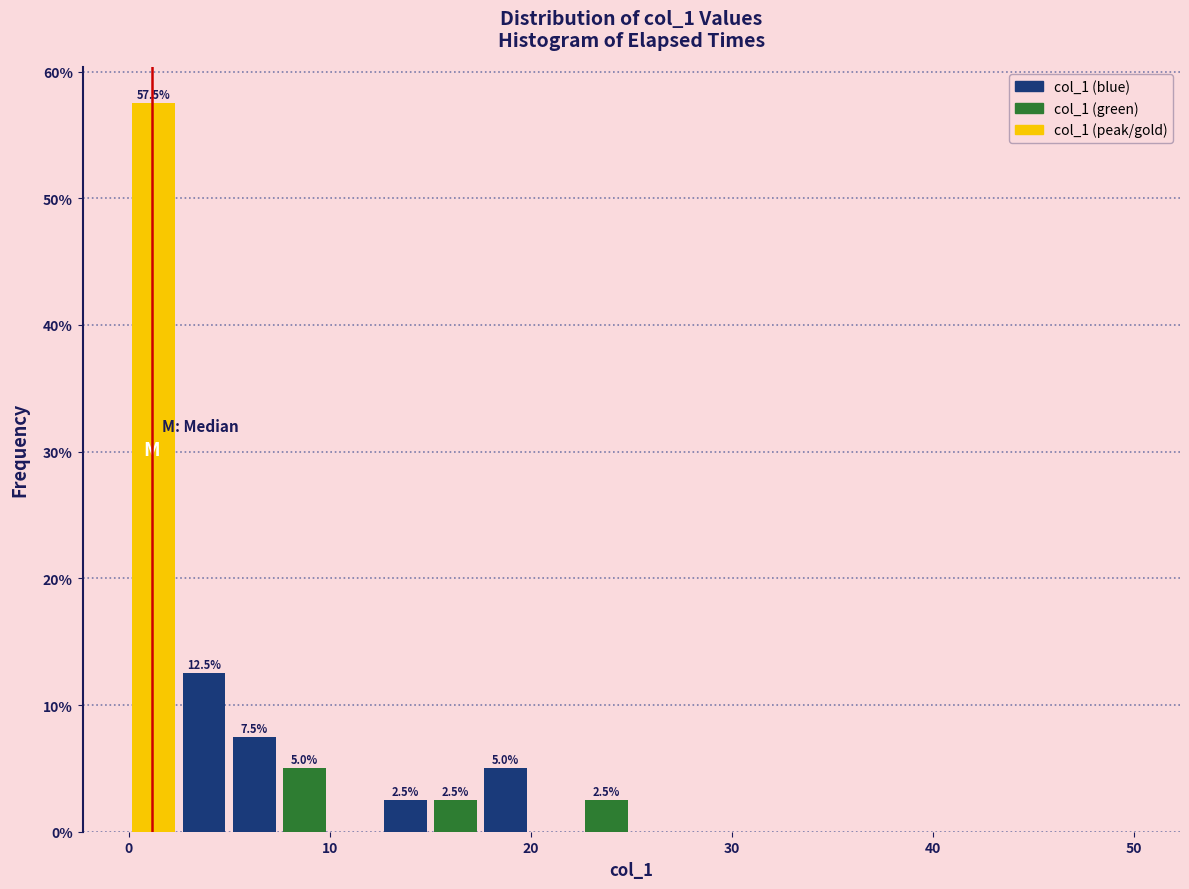

Around what value on the x-axis is the tallest bar? Give the approximate position of its centre, as read against the axis.

1